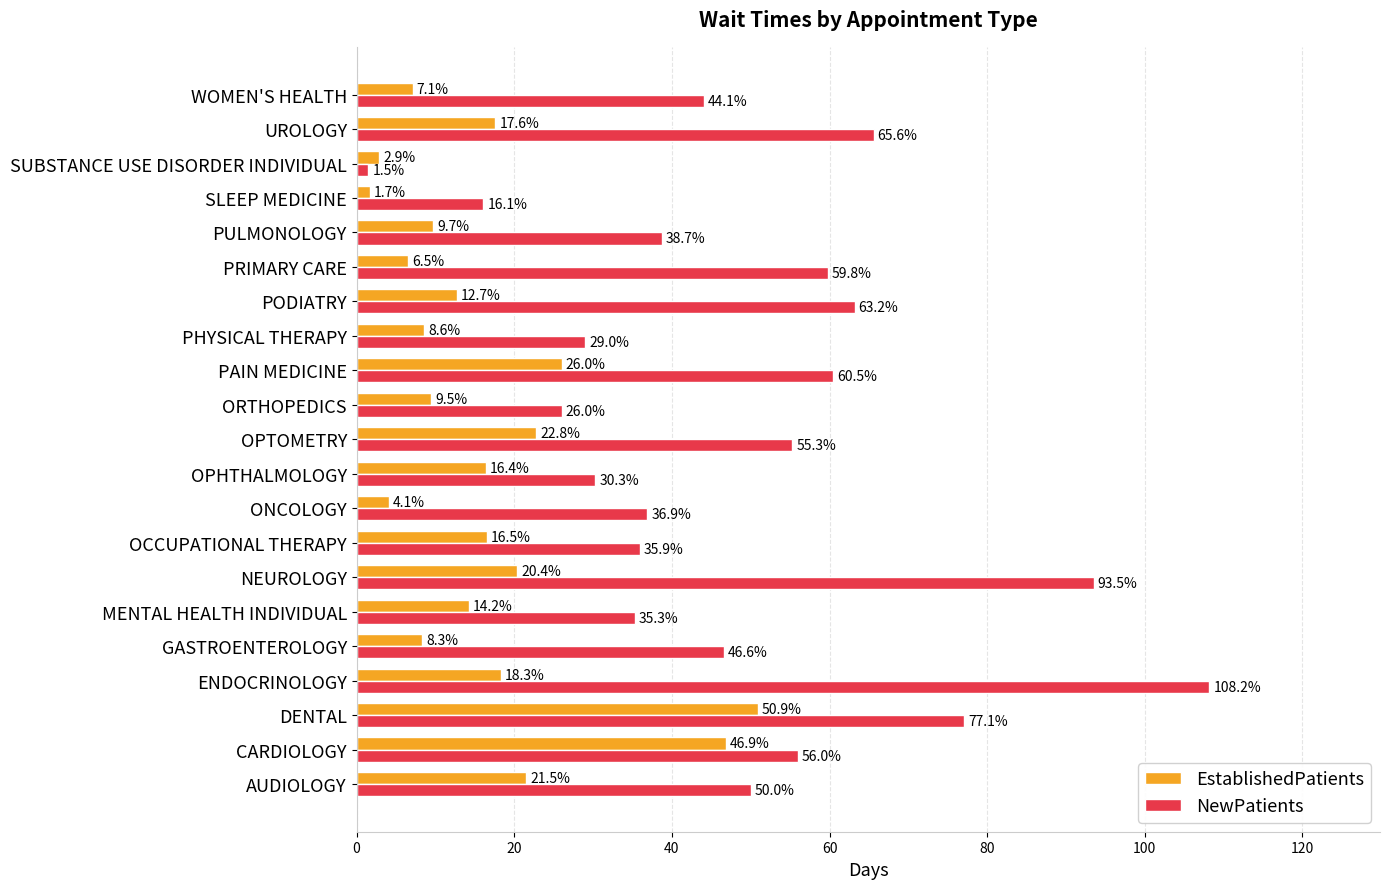

Rank the series by their maximum value, from lowest to highest.

EstablishedPatients, NewPatients